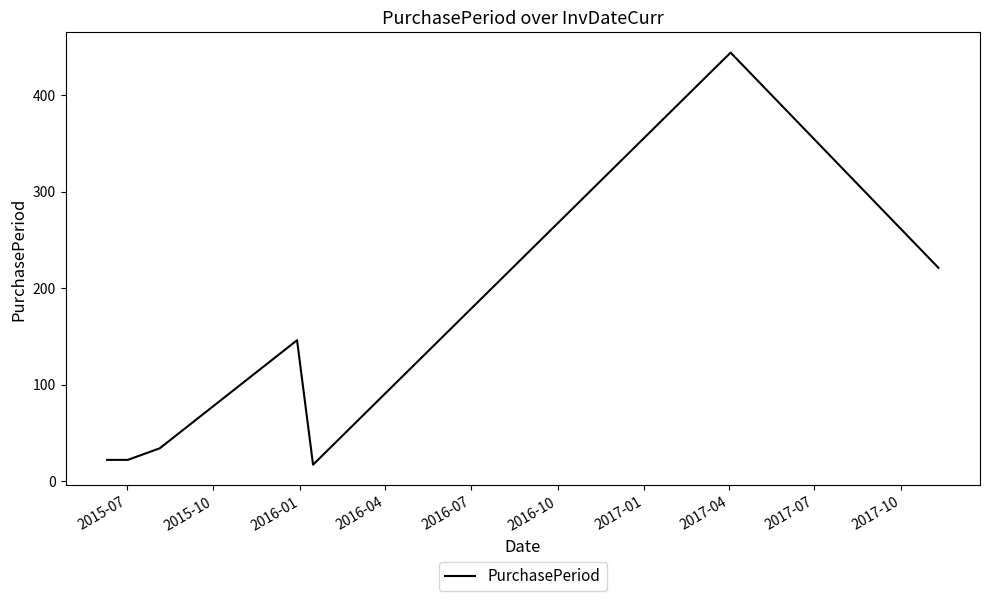

How many values are below 34?

3